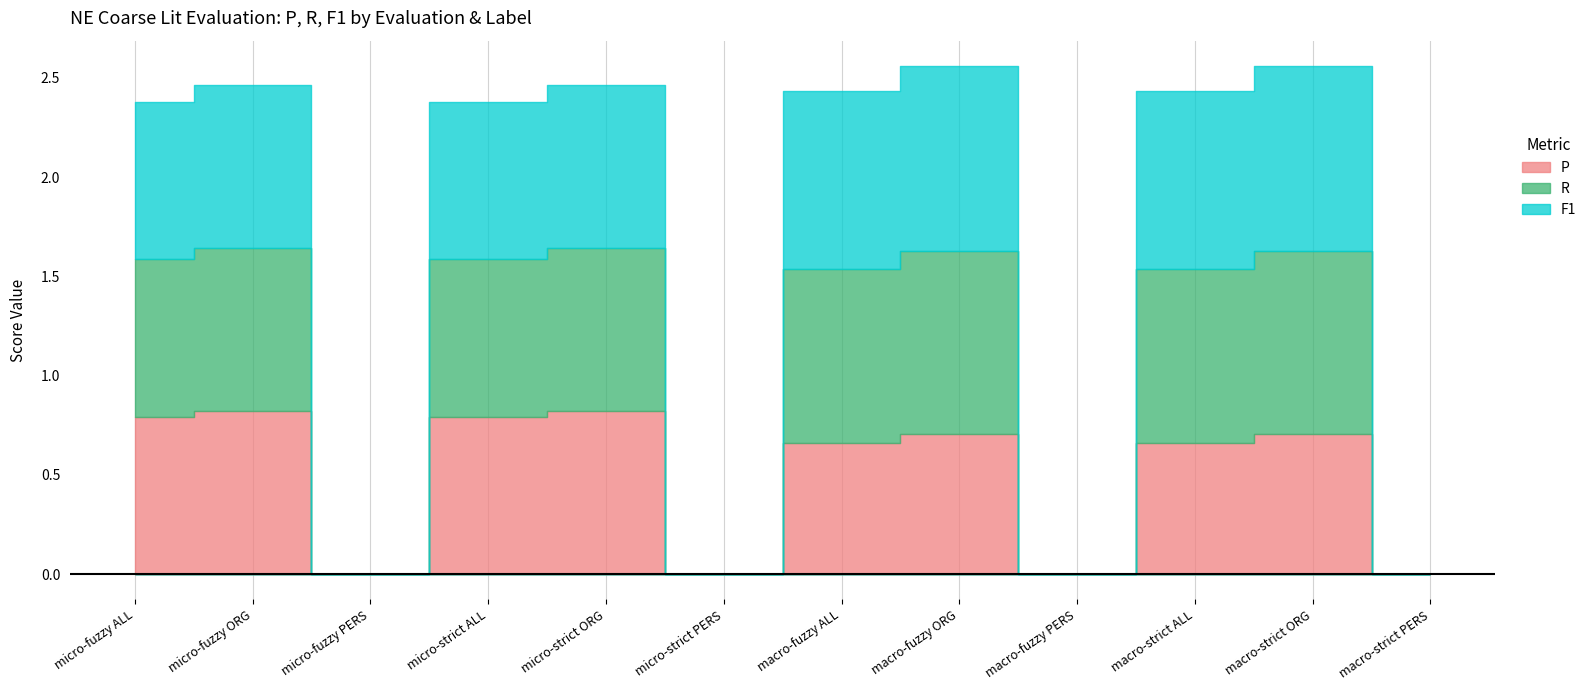

Does the chart have visible grid lines?

No